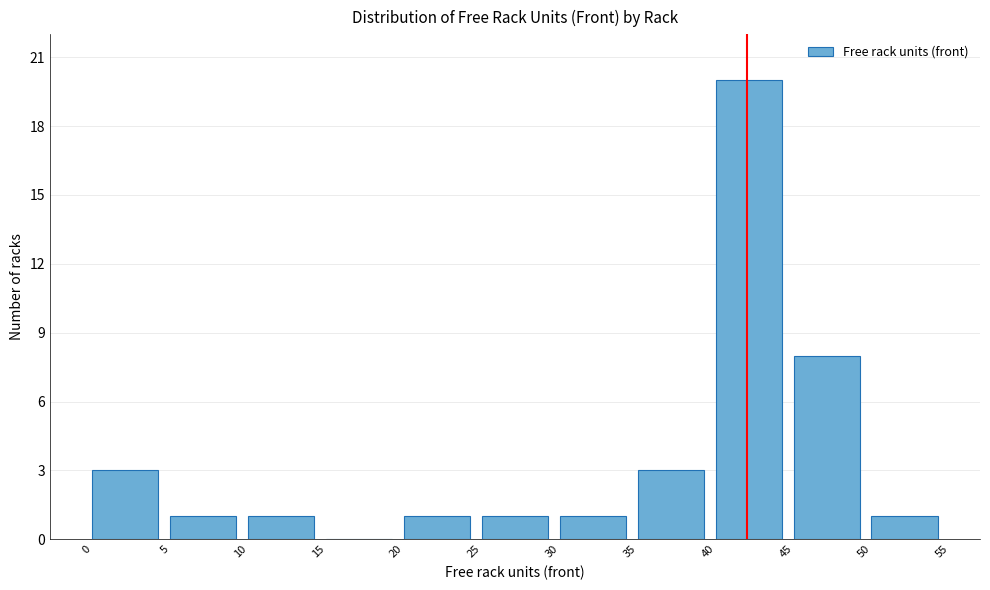

Reading left to right, list every bar in this chart as the range it spans on the x-axis followed by its height. The values are not printed on the chart, so give them approximately, as read against the axis.

0 to 5: 3
5 to 10: 1
10 to 15: 1
15 to 20: 0
20 to 25: 1
25 to 30: 1
30 to 35: 1
35 to 40: 3
40 to 45: 20
45 to 50: 8
50 to 55: 1